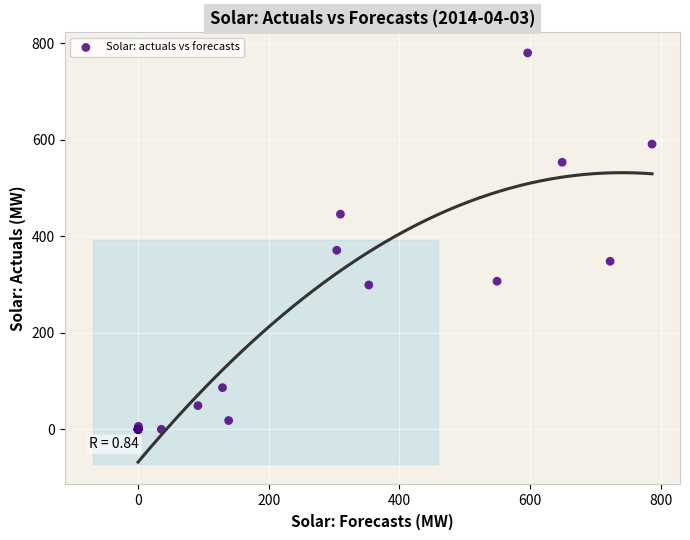

What Y value in the scatter plot is closest to 390?

371.0